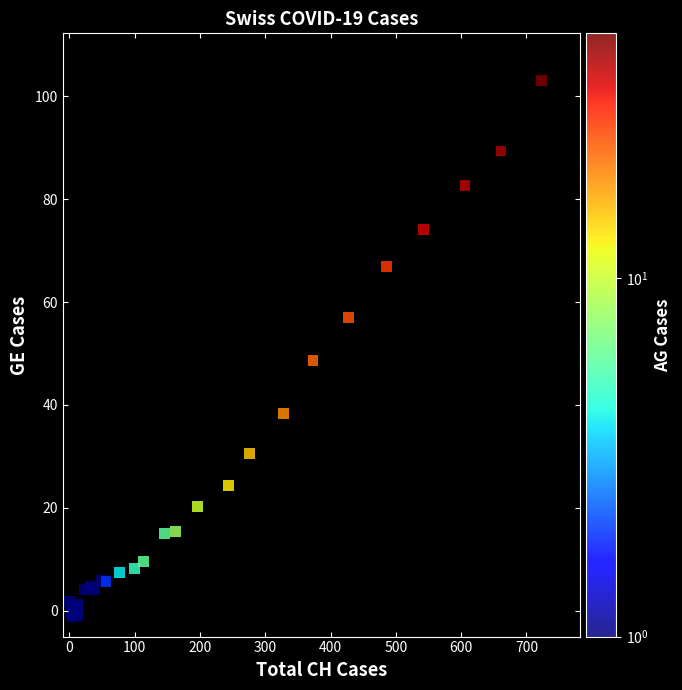

What Y value in the scatter plot is closest to 50?

48.6